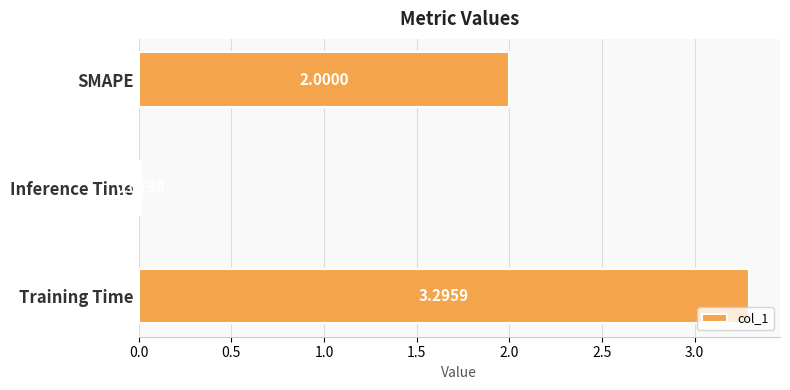

List the labels in order of value, largest first.

Training Time, SMAPE, Inference Time